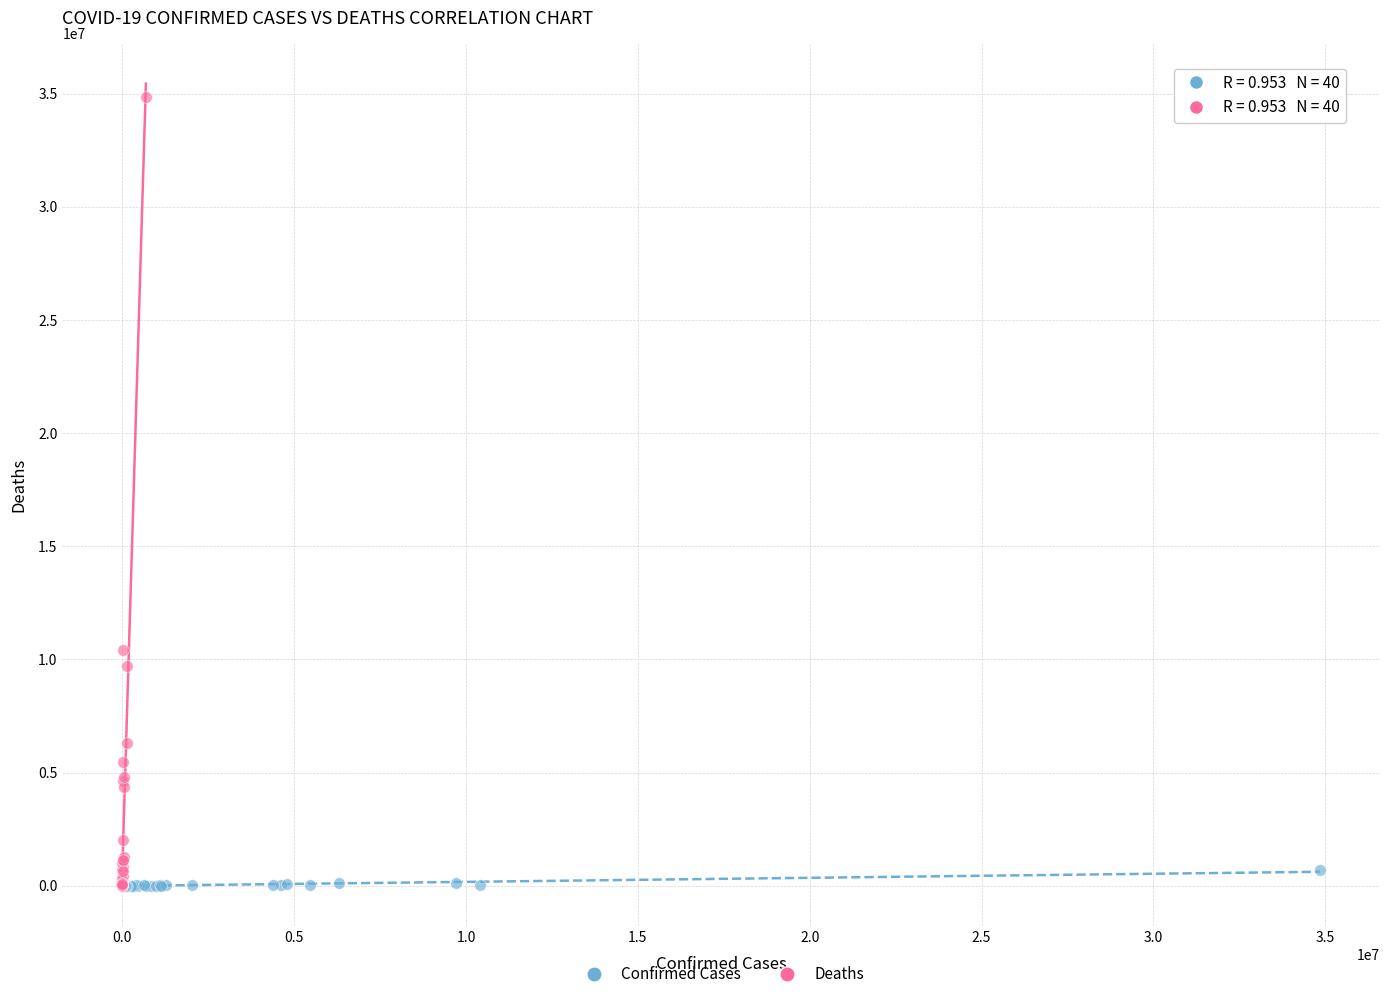

Which series reaches the maximum Y coordinate?

Deaths